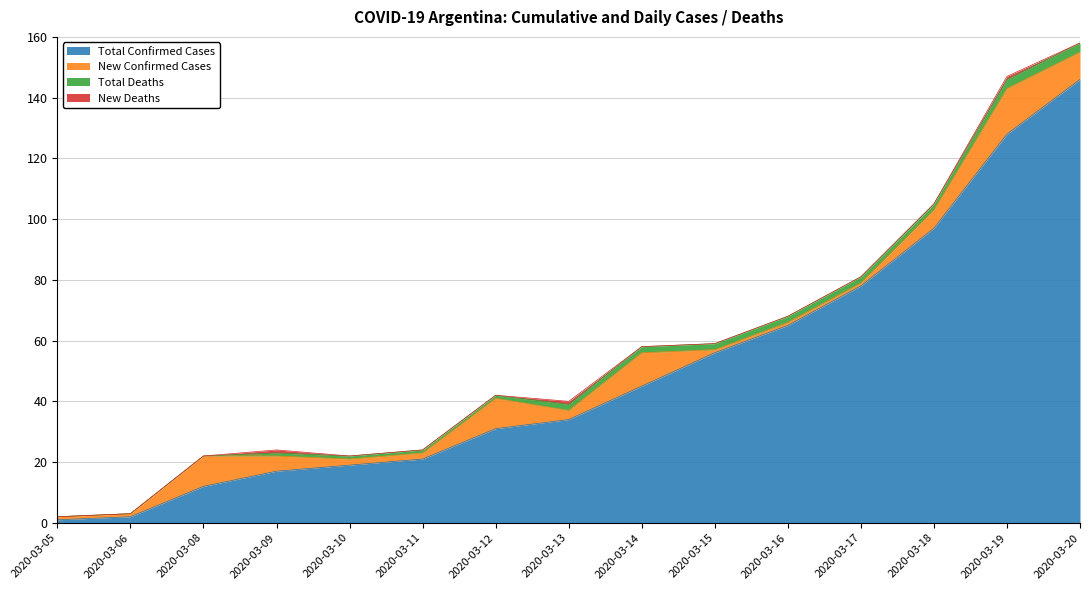

True or false: Total Confirmed Cases and New Confirmed Cases cross at least once.

False